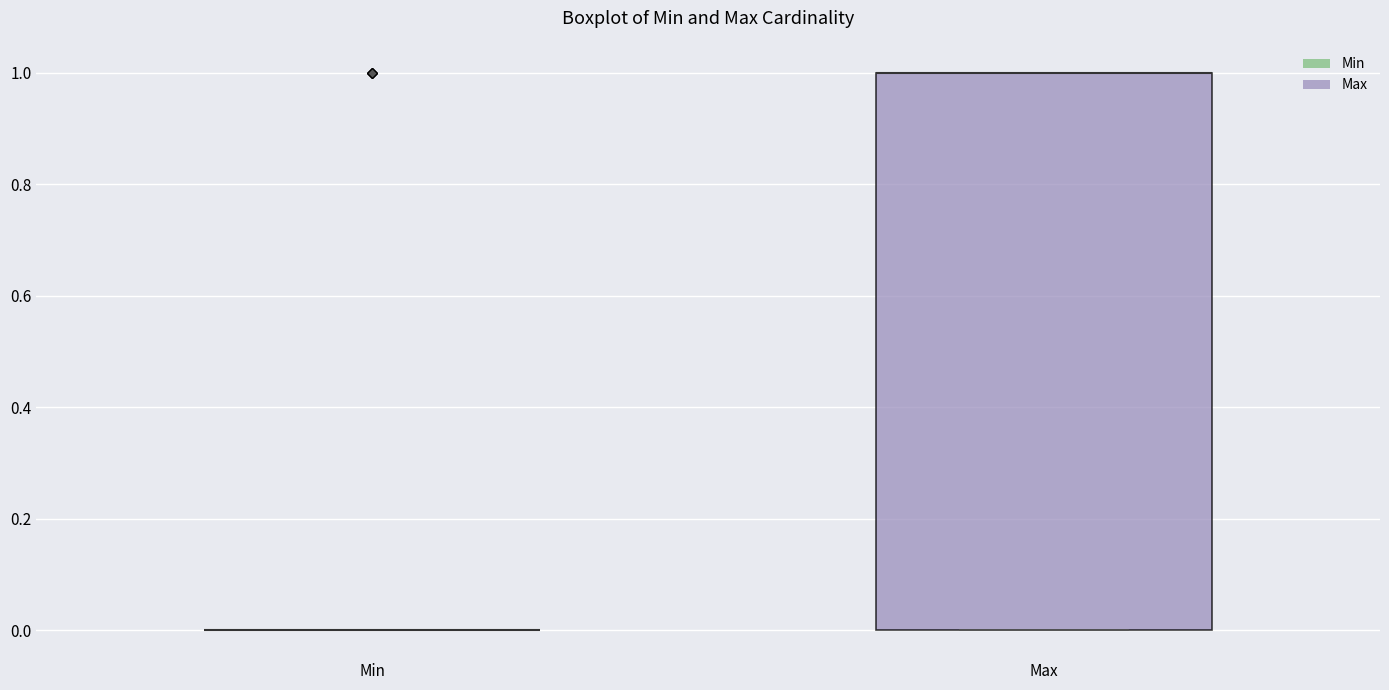

Which box is the tallest, from its lower edge to its upper edge?

Max